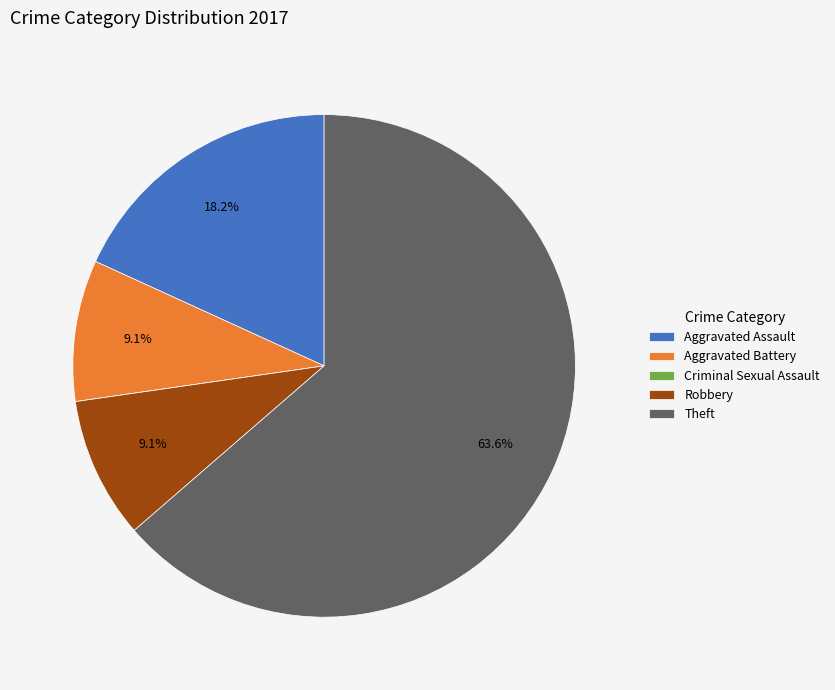

Combined, do Aggravated Battery and Aggravated Assault account for over 50%?

No